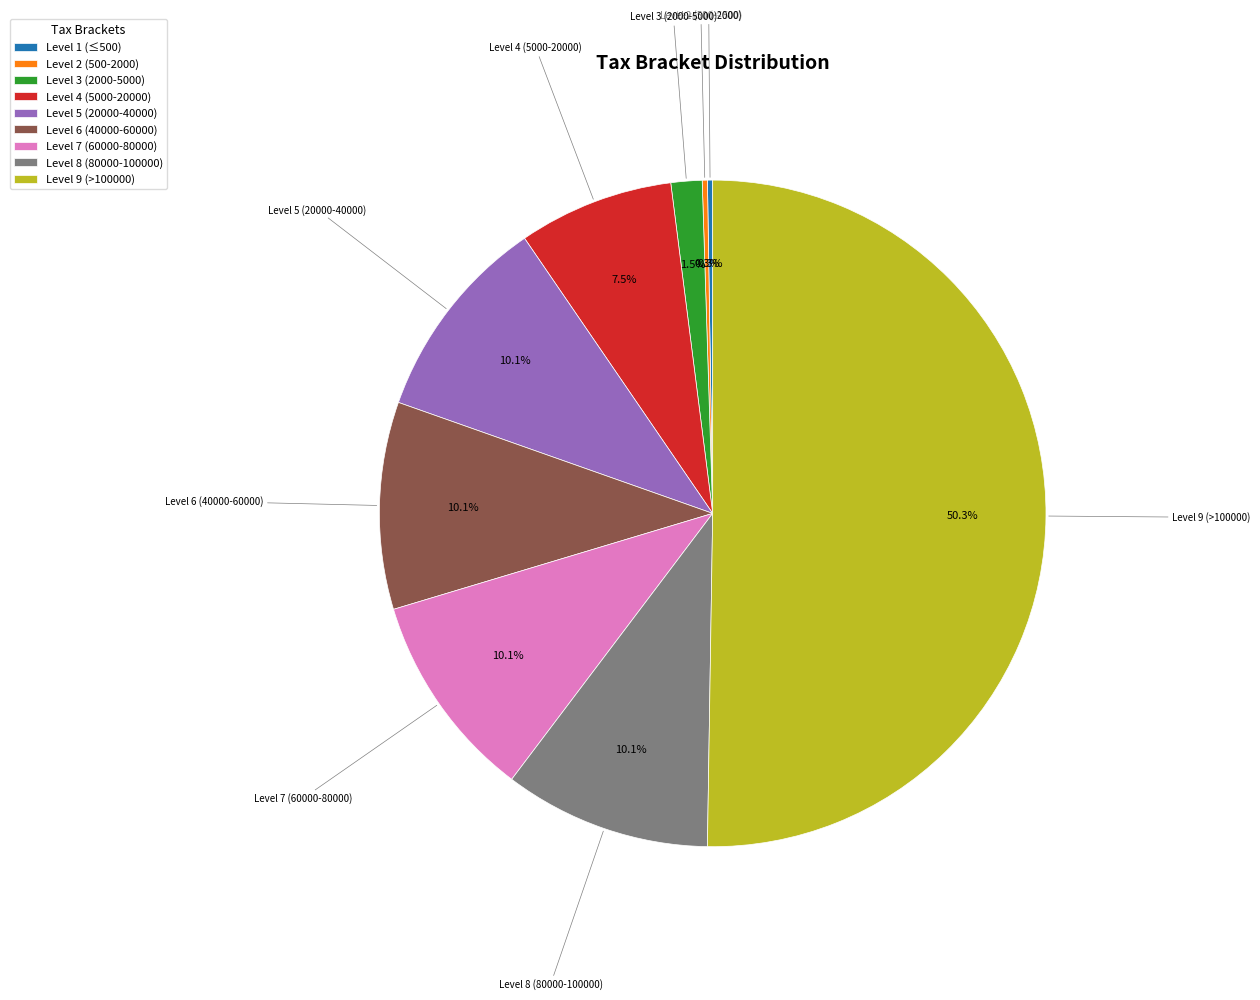

Between Level 4 (5000-20000) and Level 9 (>100000), which is larger?

Level 9 (>100000)